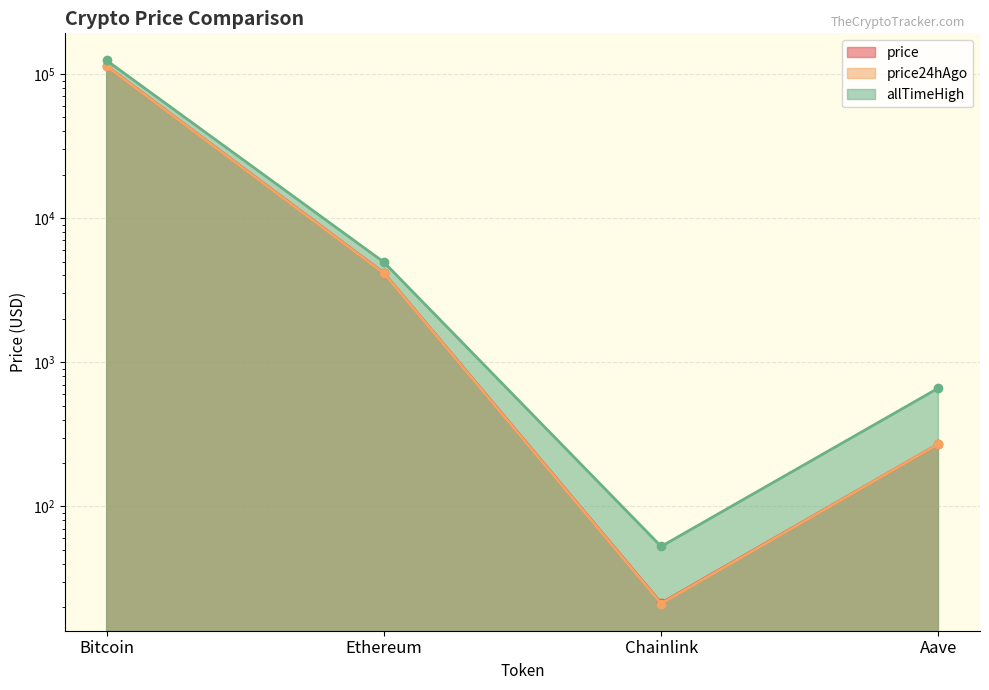

What is the difference between the highest and lowest values at Bitcoin?

10991.0